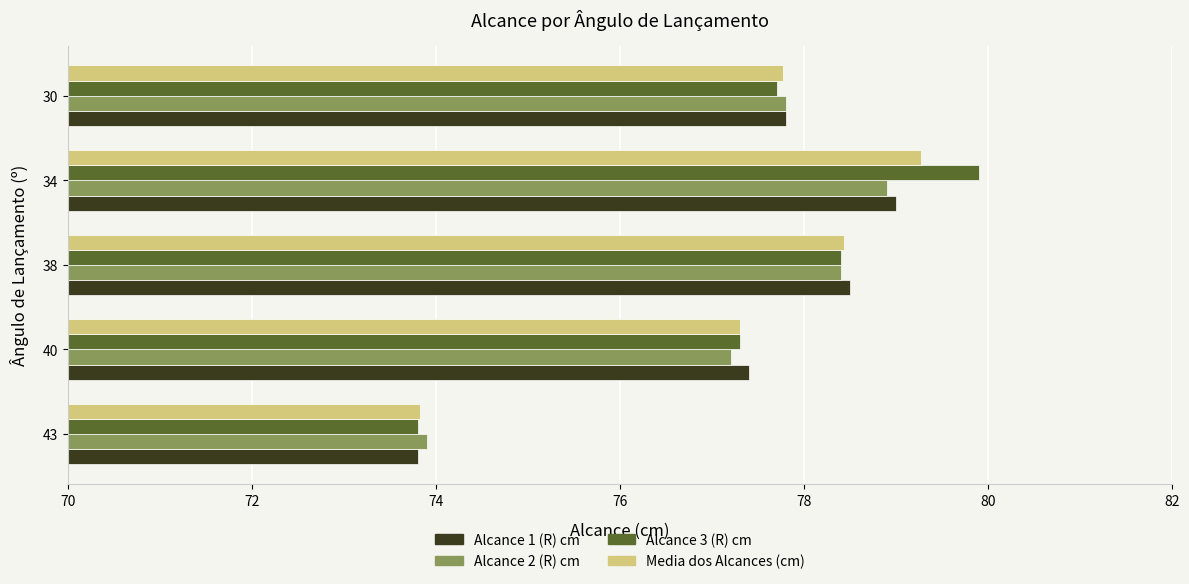

Which category has the highest value across all series?

34